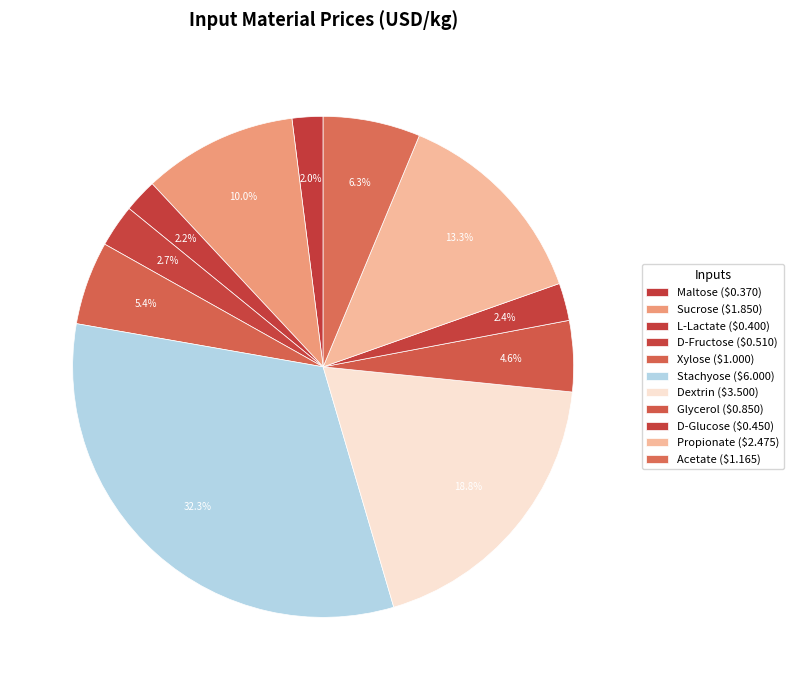

Is there any slice that represents more than half of the pie?

No